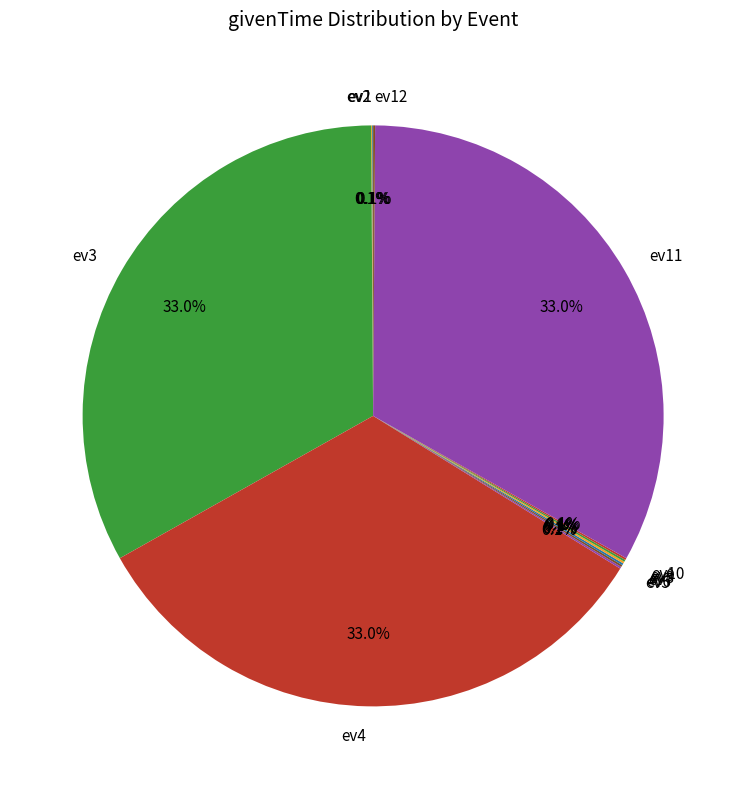

Is there a majority slice in this chart?

No